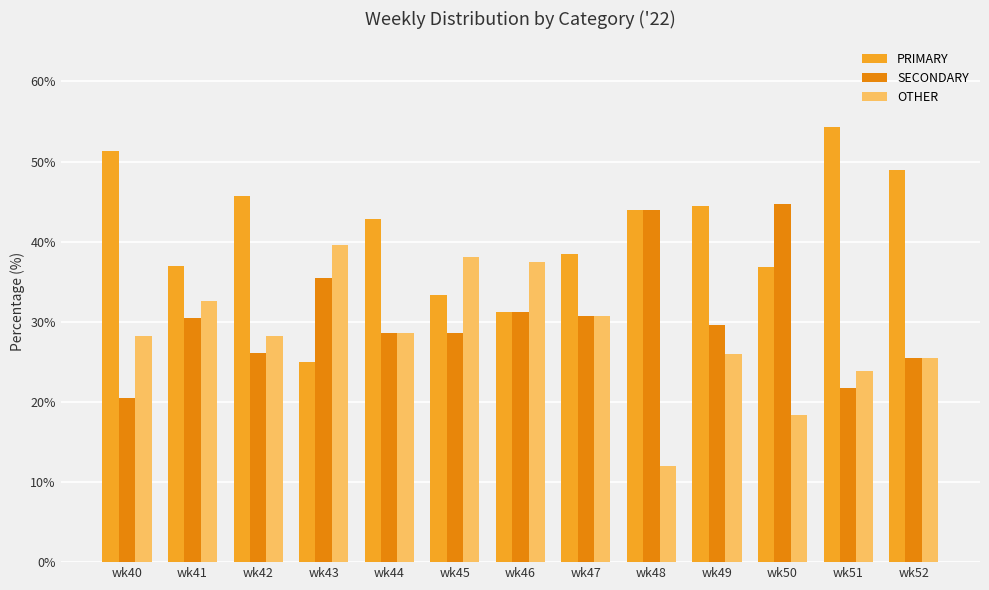

What is the difference between the maximum and second lowest values in the SECONDARY series?

23.0